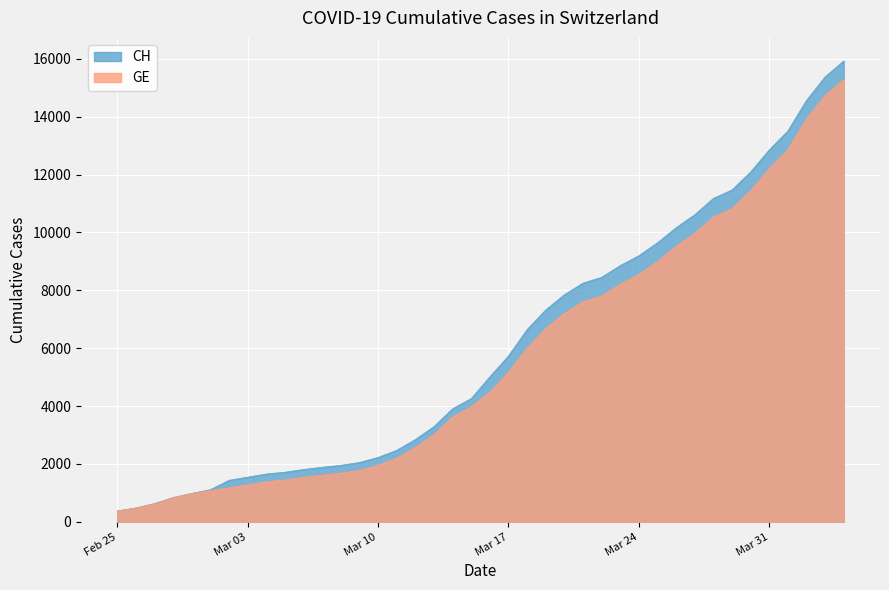

Reading left to right, extract all data points from this chart.

CH: 375	479	630	840	981	1113	1436	1544	1652	1715	1809	1885	1952	2051	2226	2472	2845	3291	3908	4259	5012	5731	6644	7323	7847	8249	8449	8855	9196	9642	10162	10613	11175	11467	12086	12852	13505	14561	15375	15926
GE: 375	479	630	840	981	1083	1171	1278	1384	1447	1538	1614	1681	1780	1955	2201	2574	3010	3627	3978	4485	5174	6002	6681	7205	7607	7807	8213	8554	9000	9520	9971	10533	10825	11444	12210	12863	13919	14733	15284